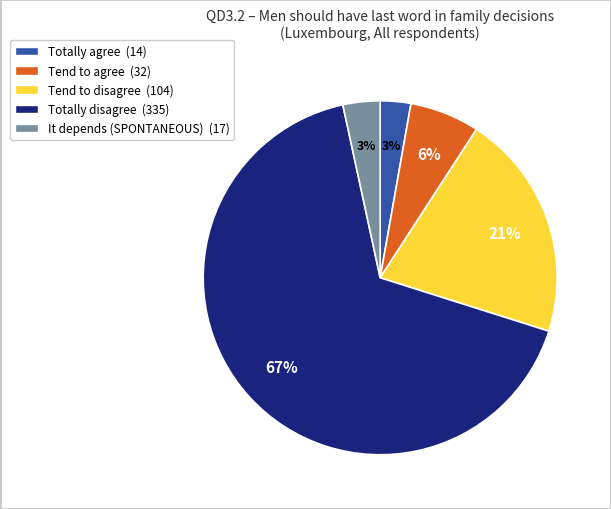

The Totally agree slice represents 15% of the pie. True or false?

False